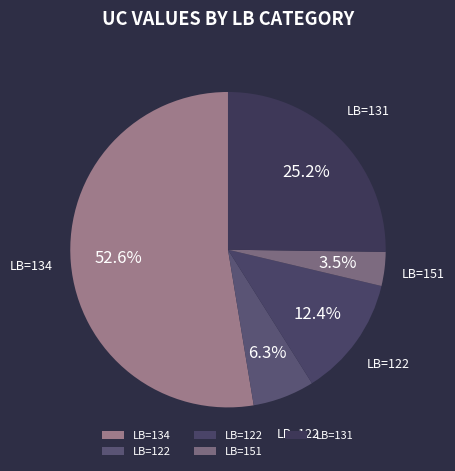

Which slice represents more than half of the pie?

134